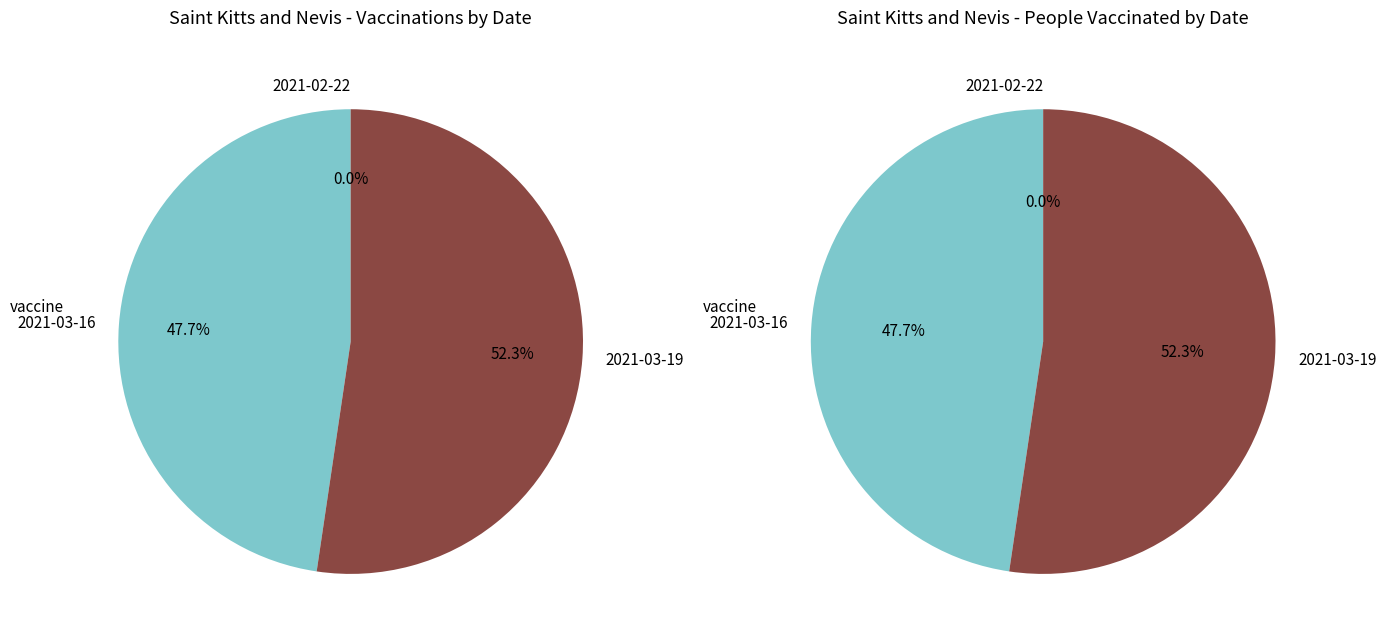

Which has a higher value, 2021-03-19 (7580) or 2021-03-16 (6903)?

2021-03-19 (7580)